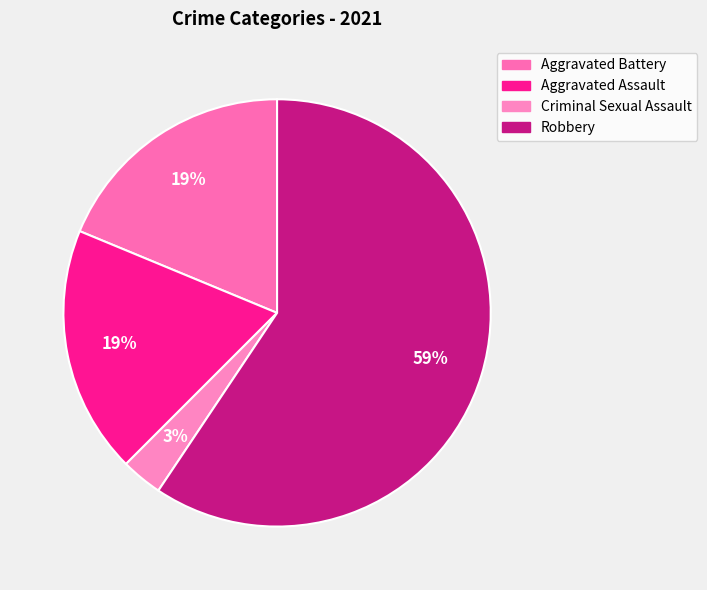

To the nearest percent, what portion does Aggravated Battery represent?

19%